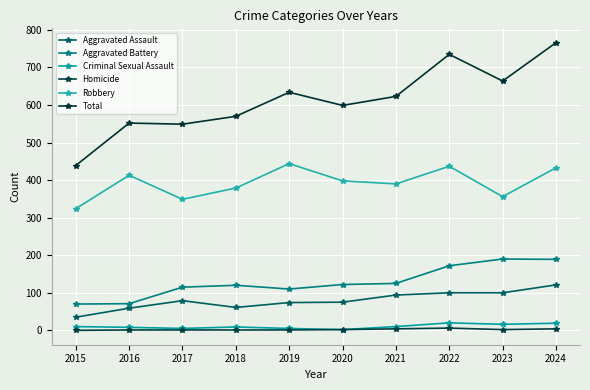

What is the average value of the Criminal Sexual Assault series?

10